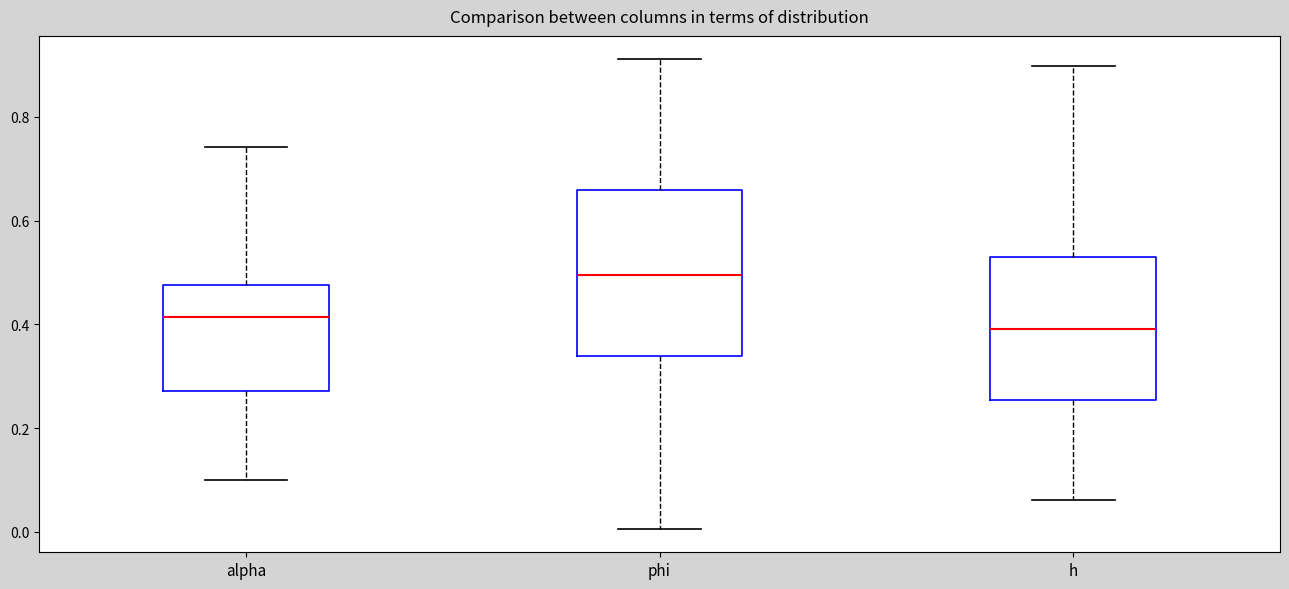

Which box's median line is the highest?

phi